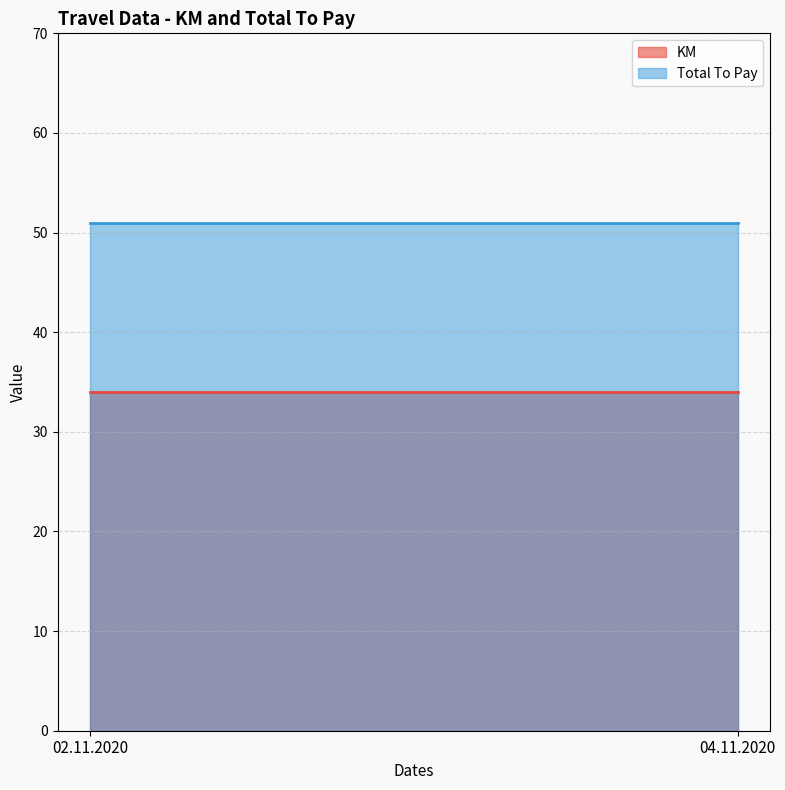

Reading right to left, list all the values displayed in this chart.

KM: 04.11.2020=34	02.11.2020=34
Total To Pay: 04.11.2020=51	02.11.2020=51